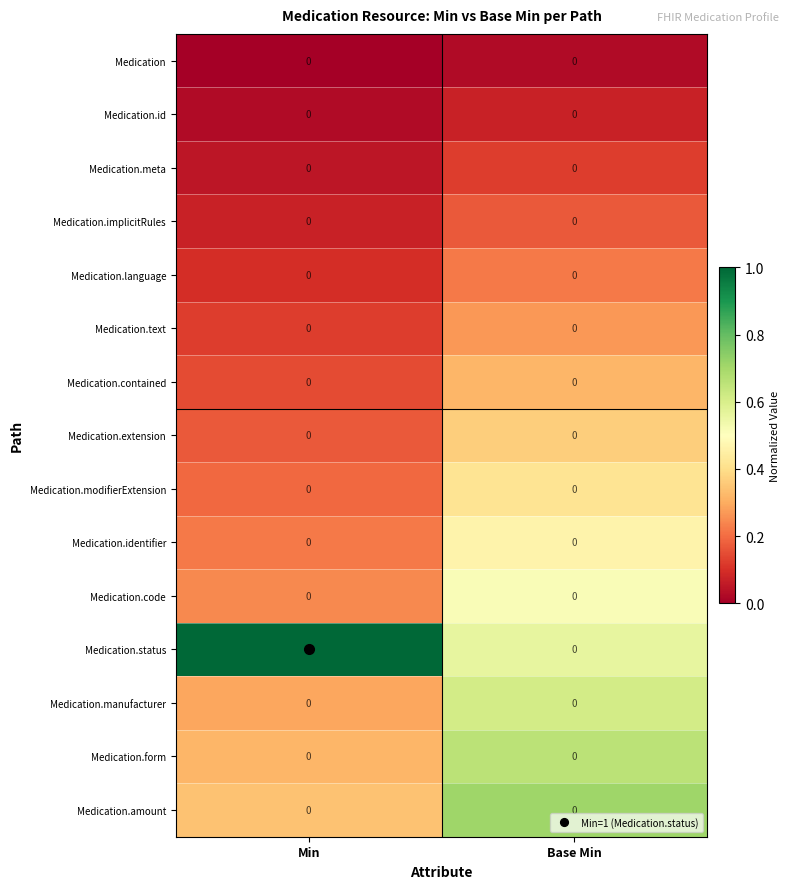

The value of Medication.form at Base Min is 0. True or false?

True